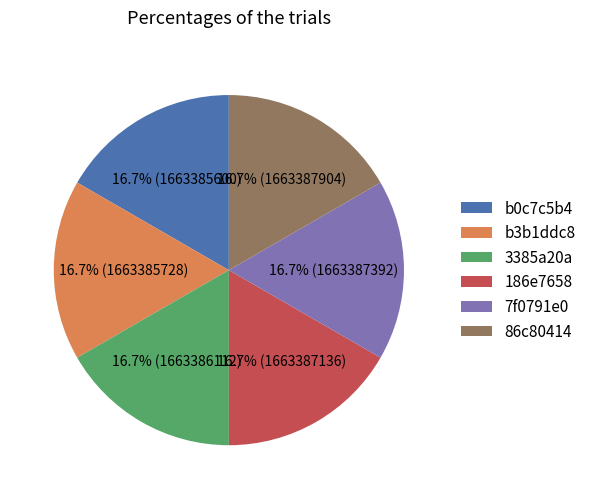

To the nearest percent, what is the combined percentage of b0c7c5b4 and b3b1ddc8?

33%